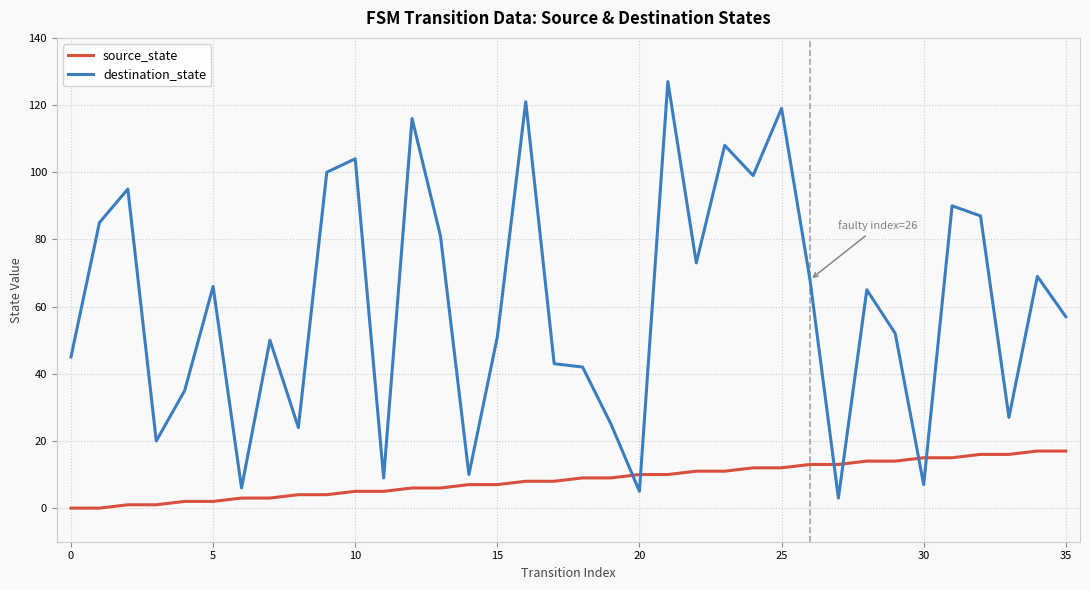

Which series has the largest total across all categories?

destination_state